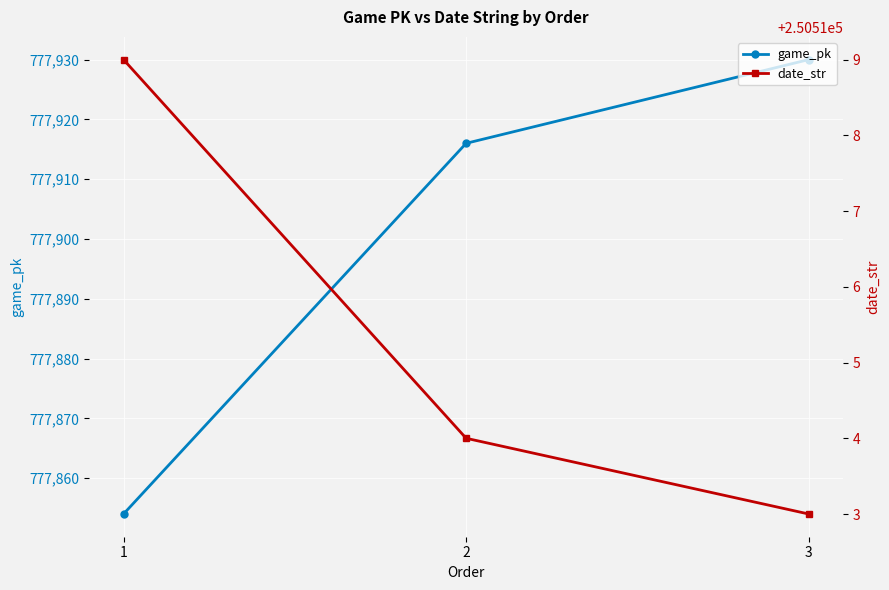

What is the sum of the date_str values at 3 and 2?

501027